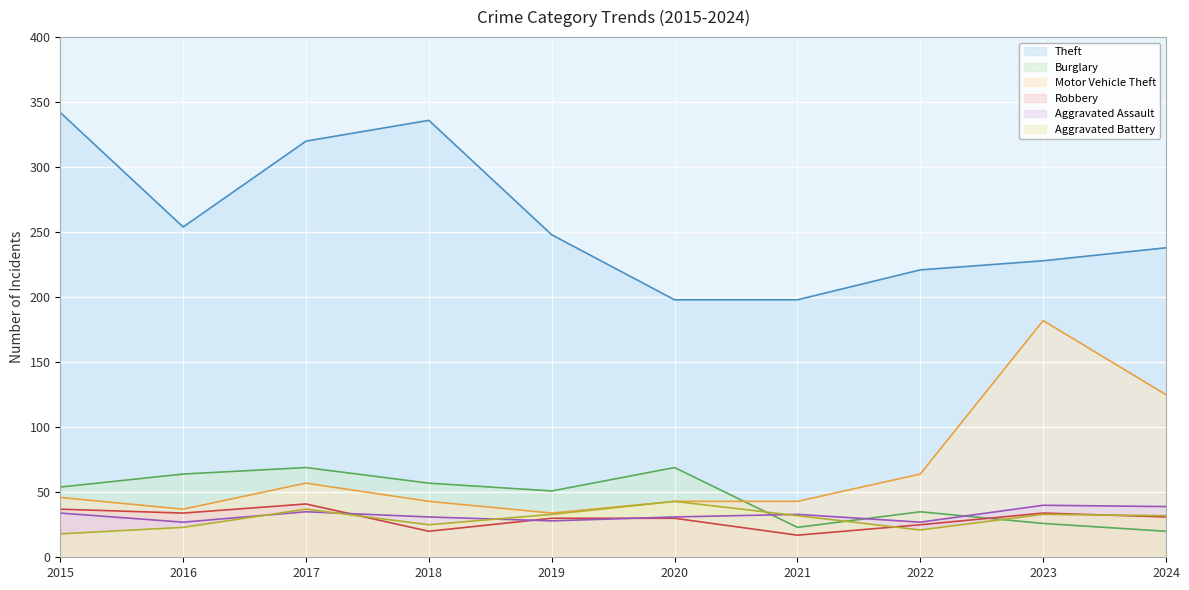

Reading left to right, extract all data points from this chart.

Theft: 342	254	320	336	248	198	198	221	228	238
Burglary: 54	64	69	57	51	69	23	35	26	20
Motor Vehicle Theft: 46	37	57	43	34	43	43	64	182	125
Robbery: 37	34	41	20	30	30	17	25	34	31
Aggravated Assault: 34	27	35	31	28	31	33	27	40	39
Aggravated Battery: 18	23	37	25	33	43	32	21	33	32